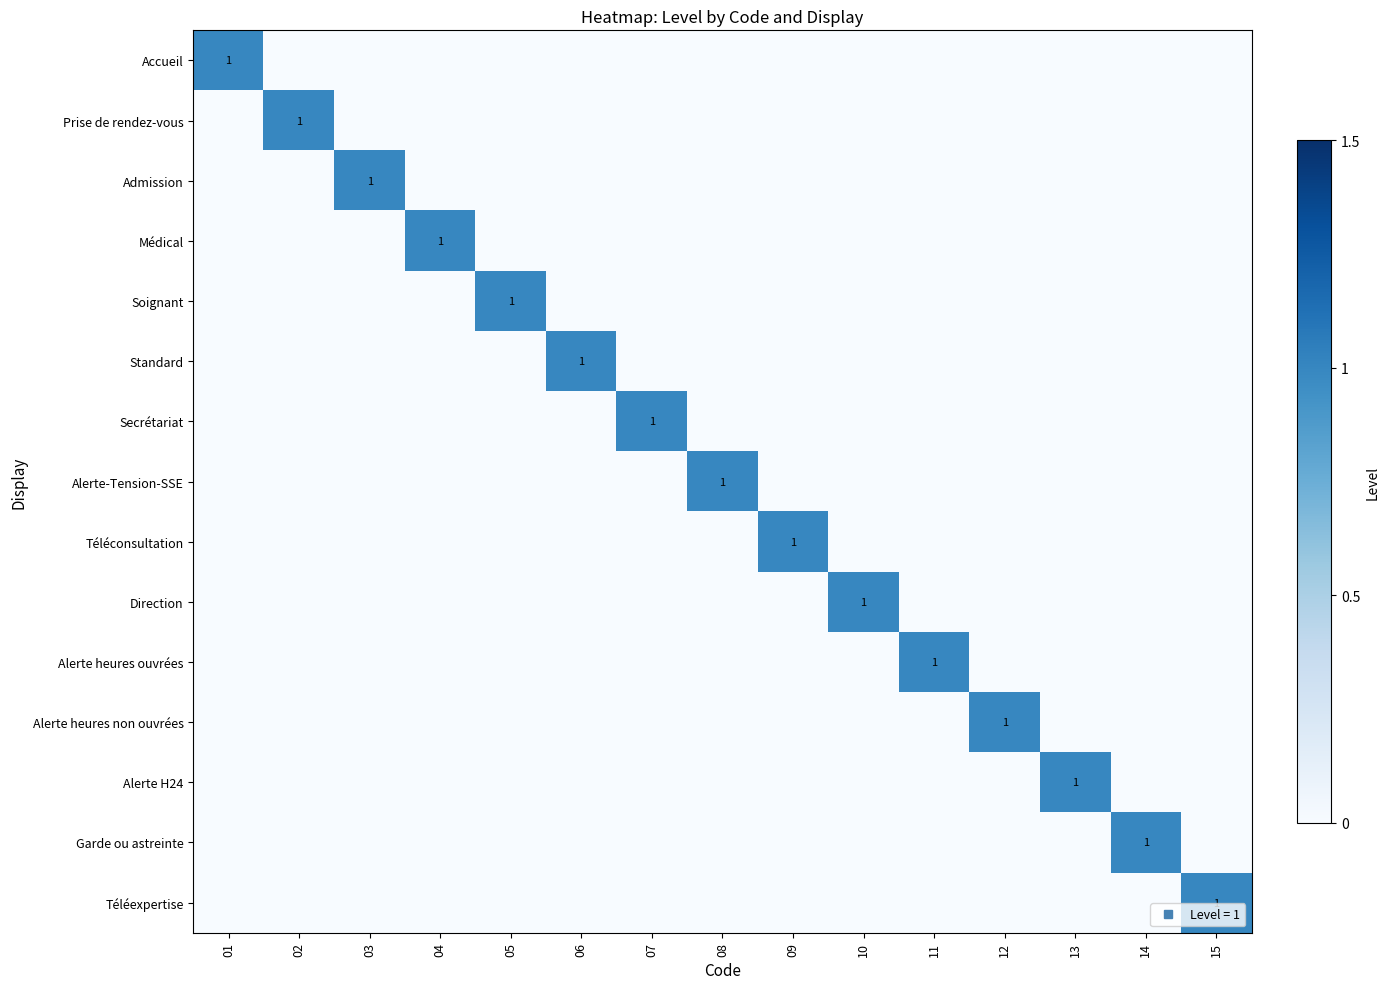

Is it true that Alerte heures ouvrées equals 0 at 03?

True